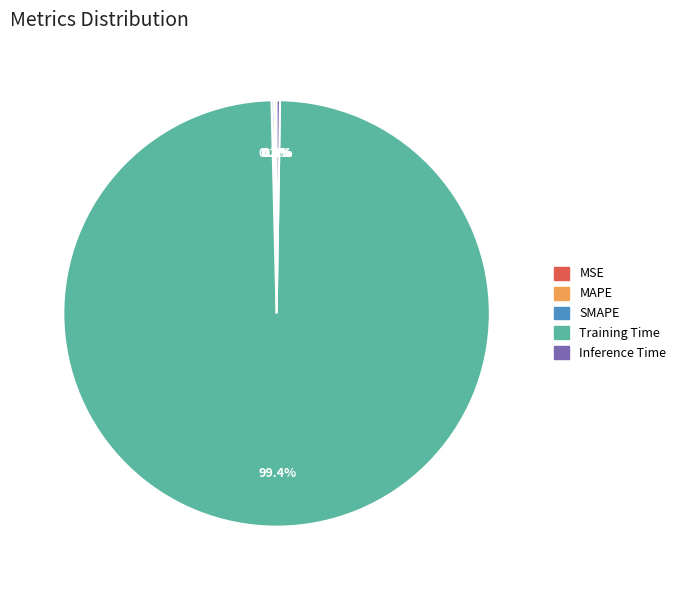

Which slice is the largest?

Training Time